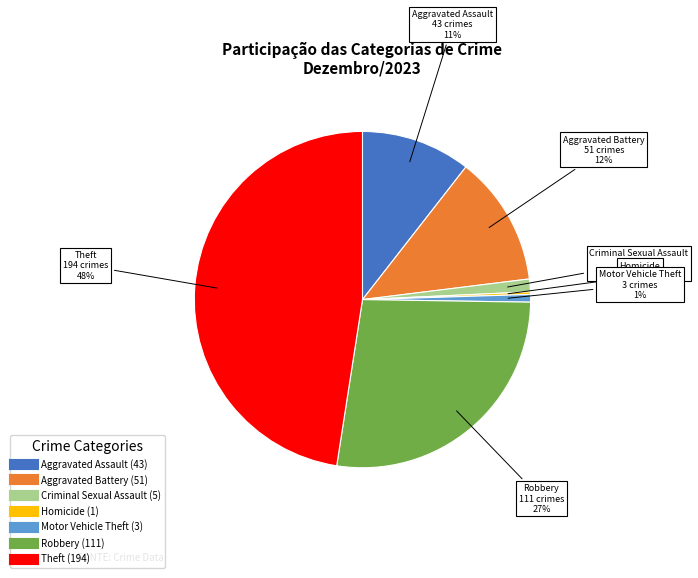

To the nearest percent, what is the average slice percentage?

14%